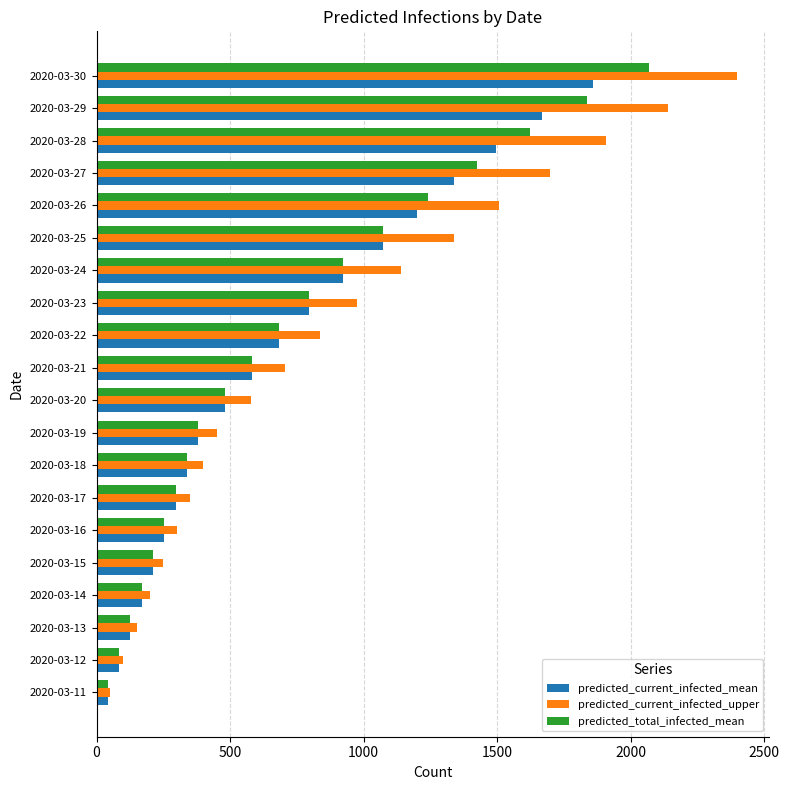

Which series has the largest range (max minus min)?

predicted_current_infected_upper